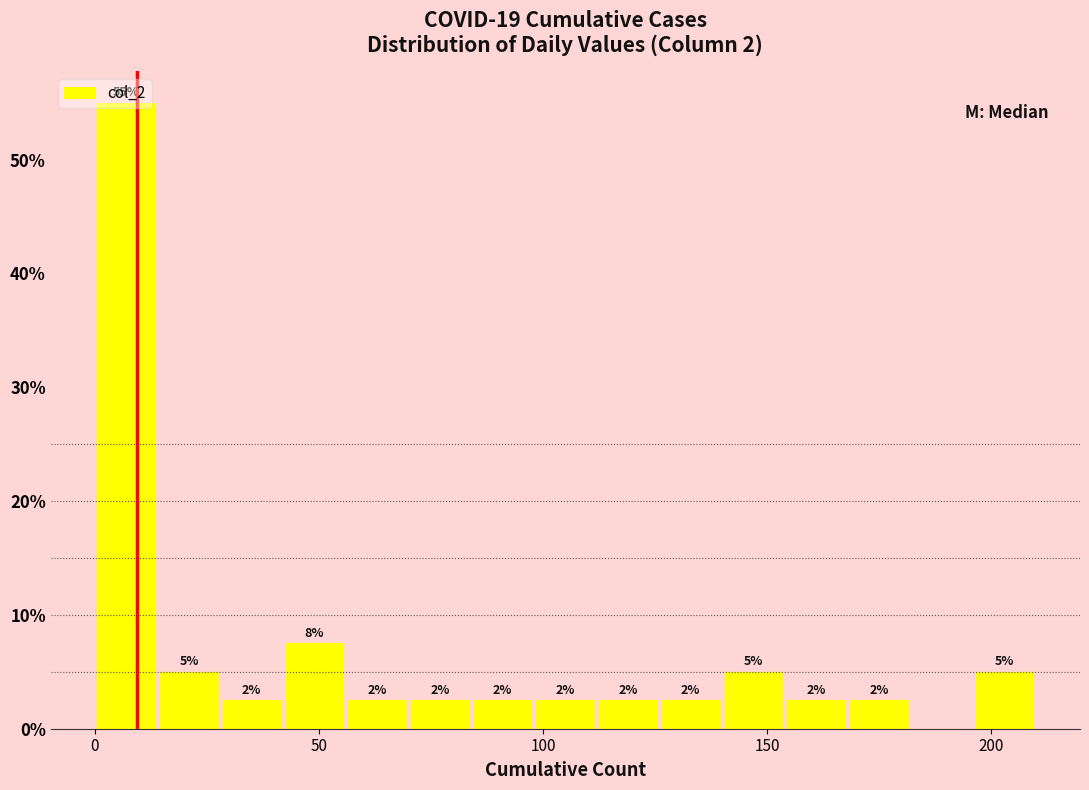

Read against the x-axis, roughly where is the centre of the tallest bar?

5